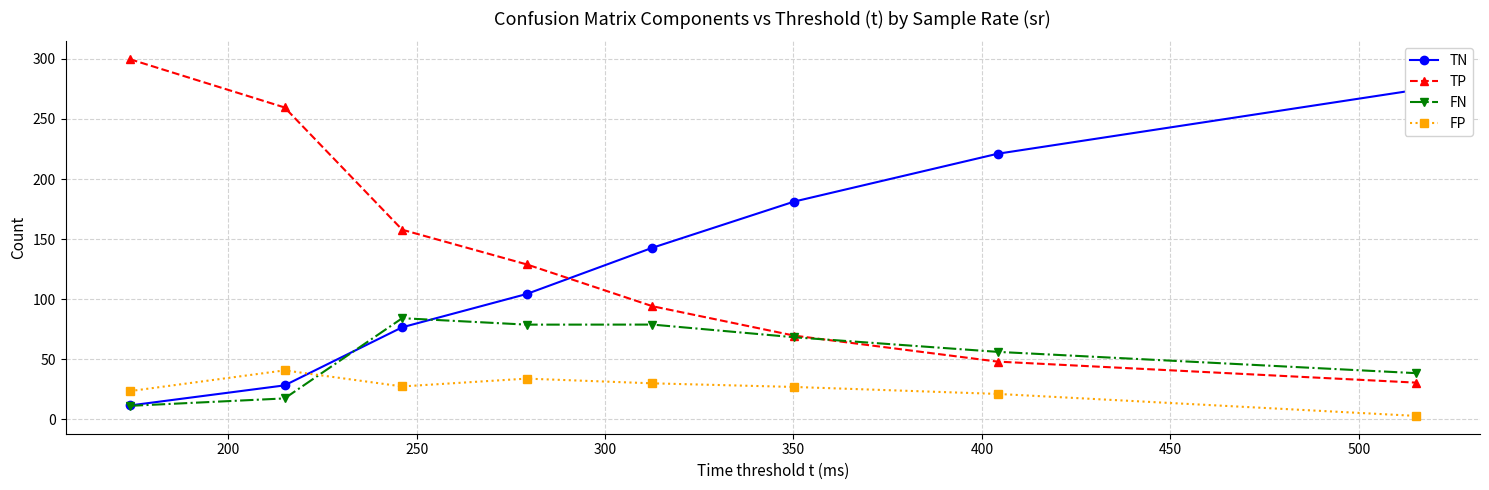

What is the maximum value for FP?

40.7